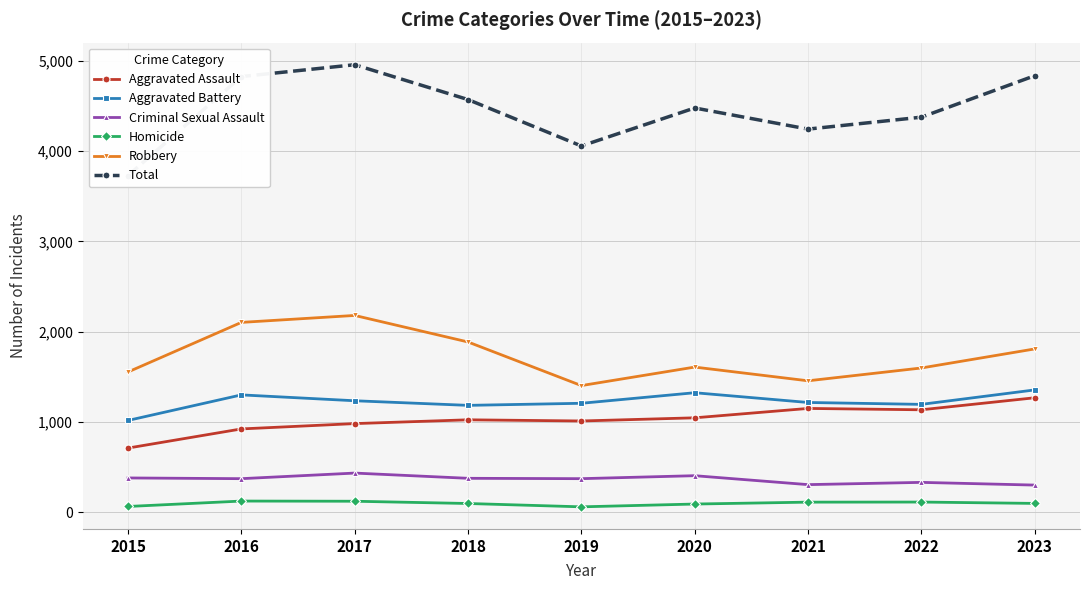

Is it true that Robbery equals 2048 at 2021?

False